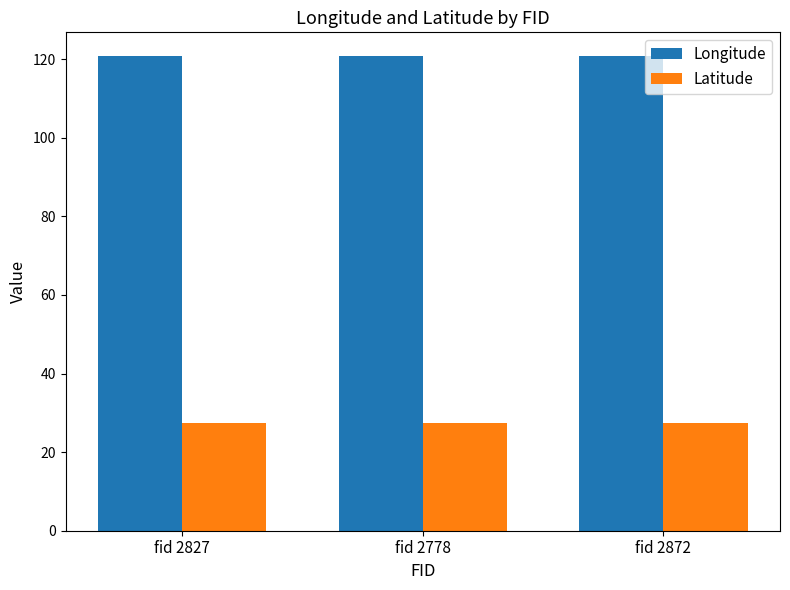

How many bars are there in total?

6